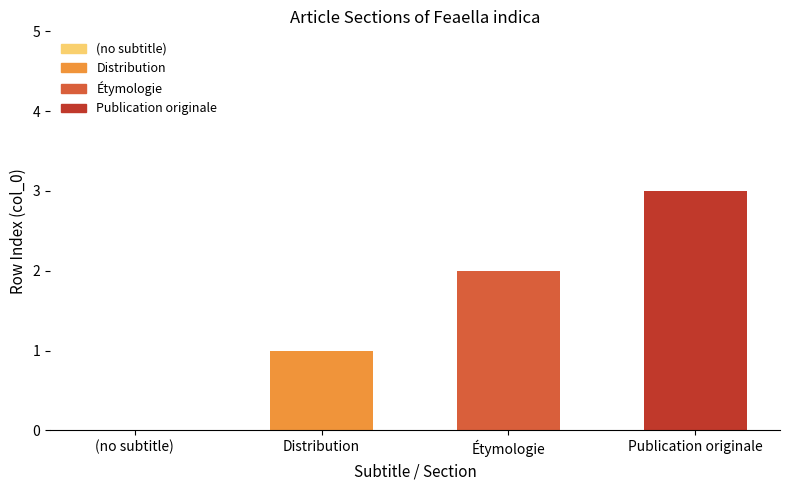

Where is the data nearest to the value 1?

Distribution